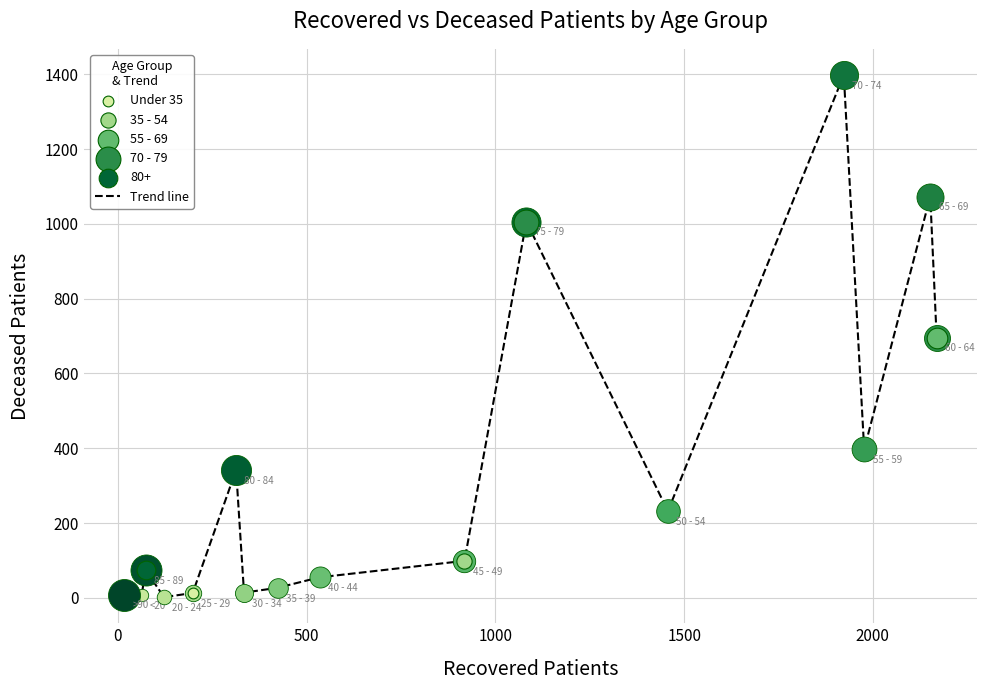

What is the maximum value shown in the chart?

1398